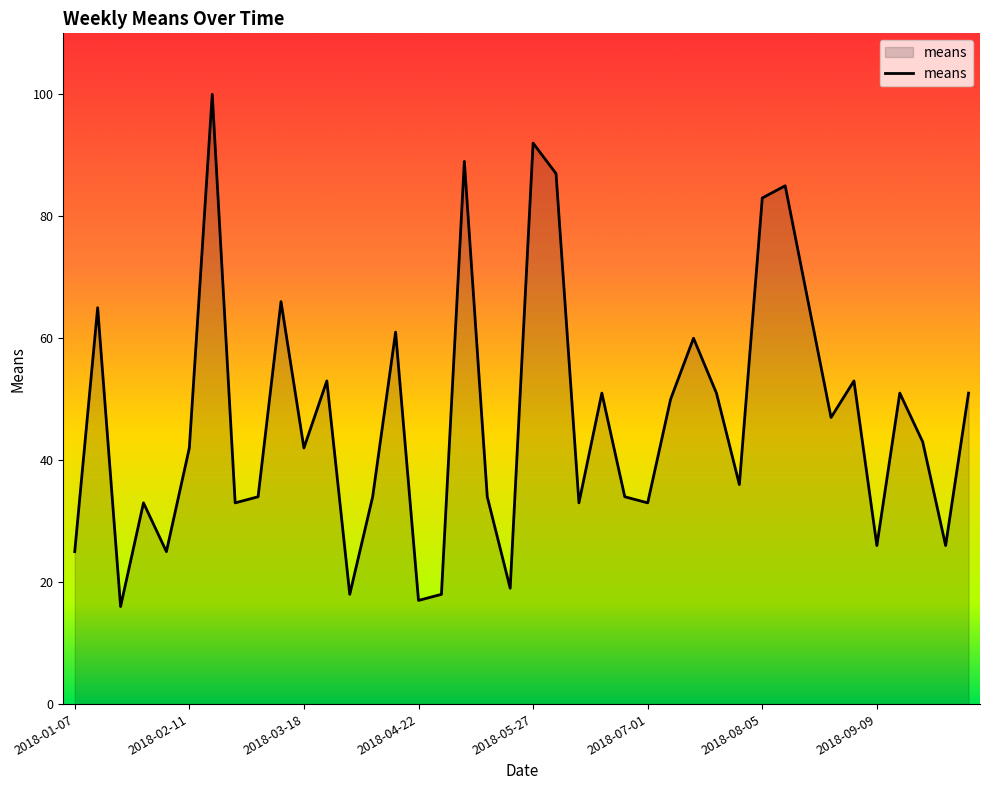

What is the greatest value displayed?

100